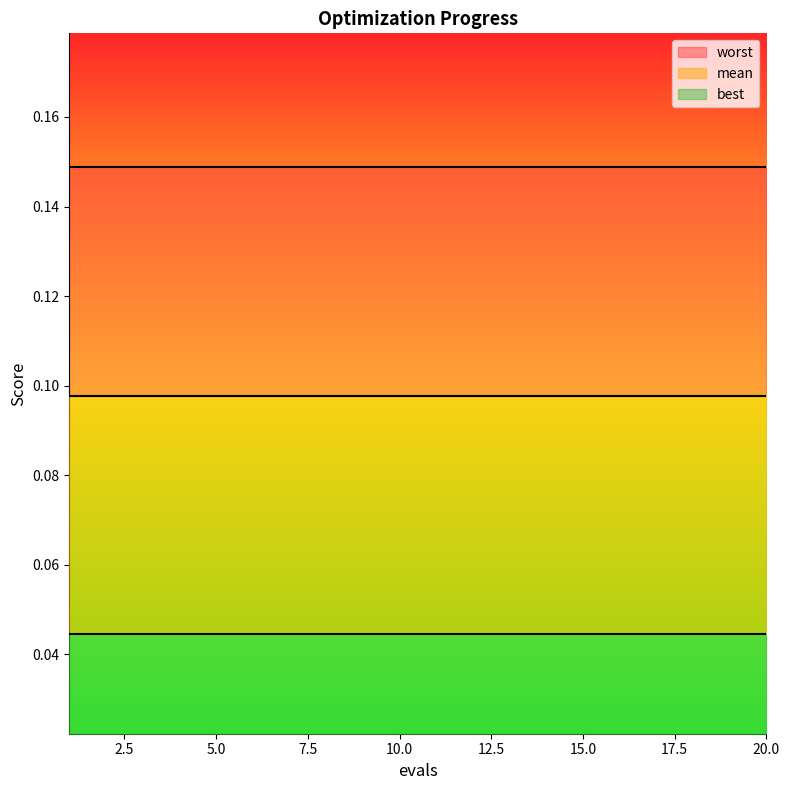

Does the chart display data point markers on the line(s)?

No